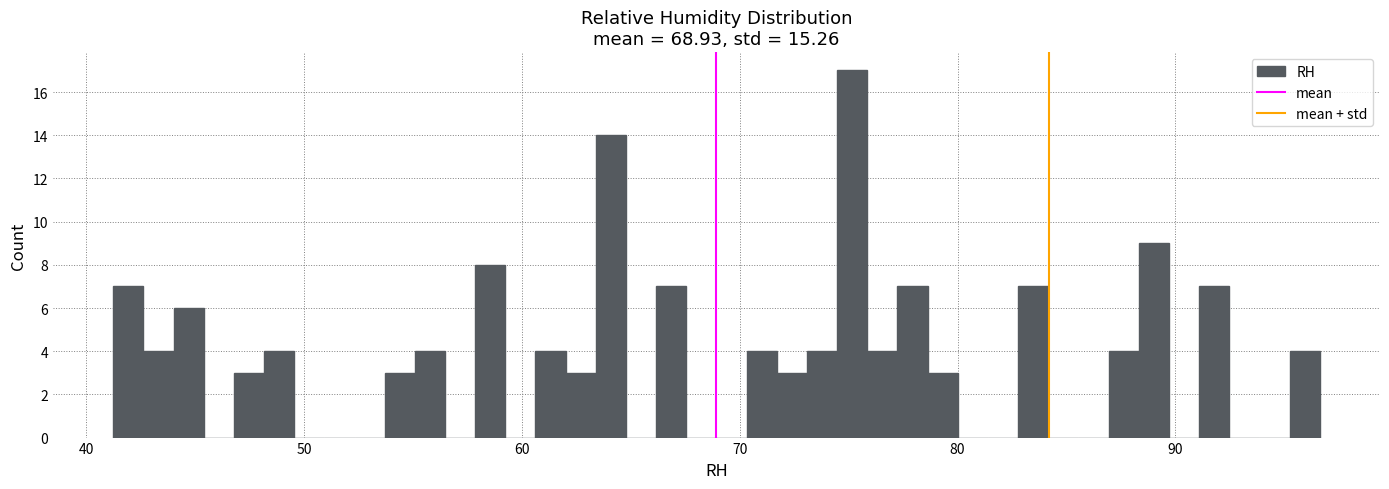

Read against the x-axis, roughly where is the centre of the tallest bar?

75